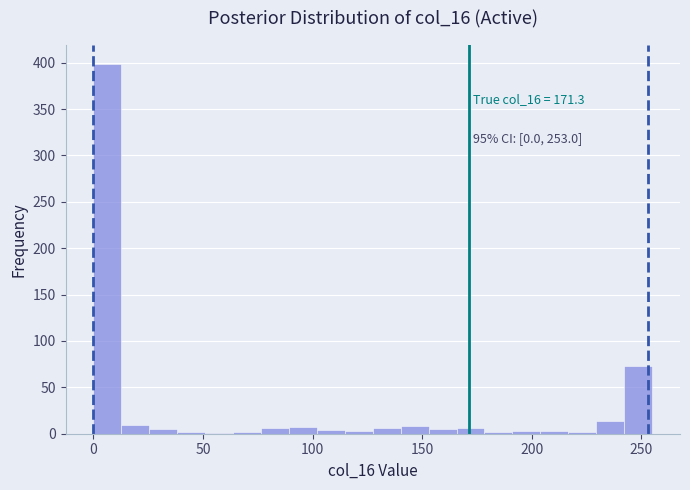

Read against the x-axis, roughly where is the centre of the tallest bar?

5